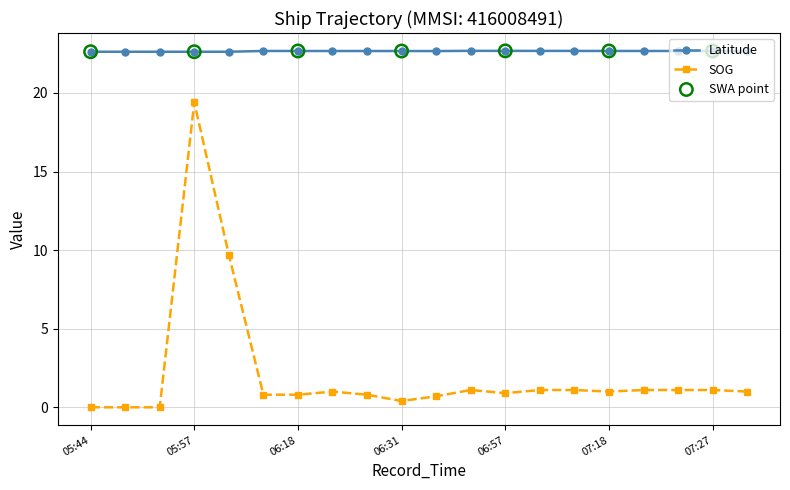

At how many categories does at least one series exceed 16?

20